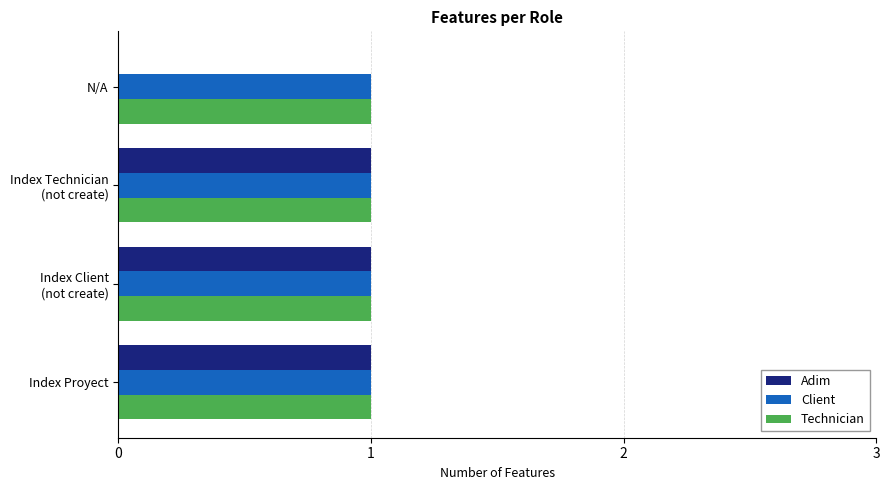

The value of Client at N/A is 1. True or false?

True